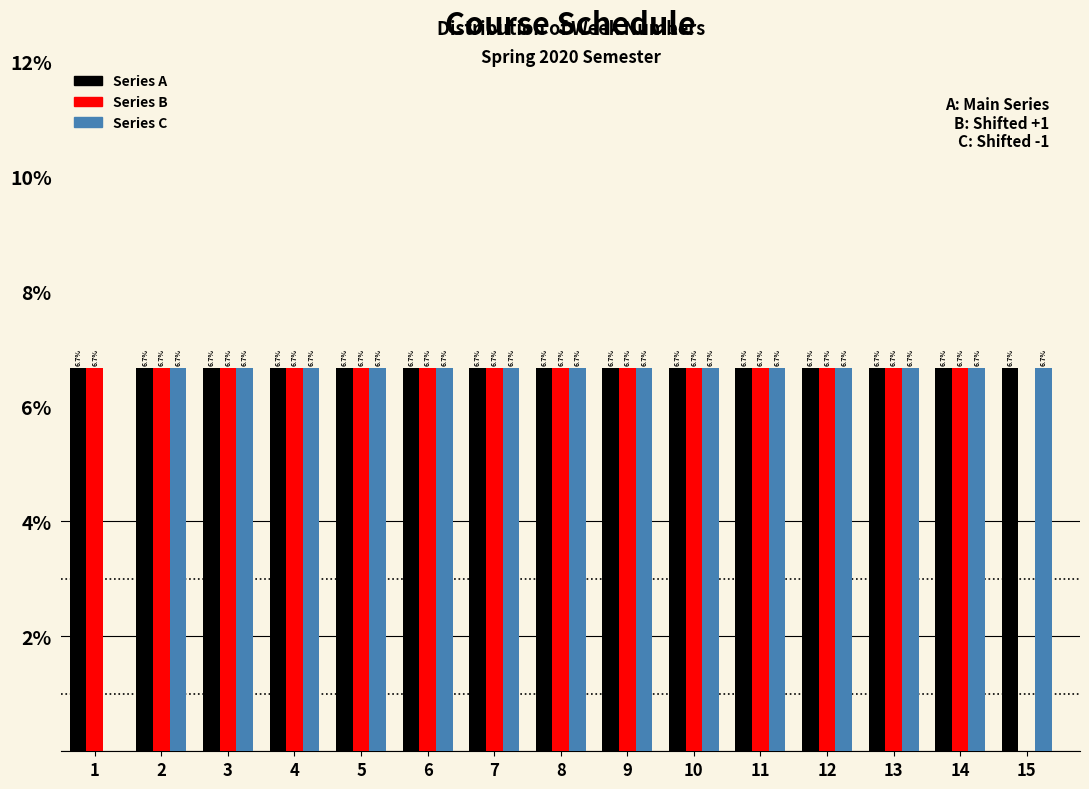

Reading right to left, extract all data points from this chart.

Series A: 15=6.7	14=6.7	13=6.7	12=6.7	11=6.7	10=6.7	9=6.7	8=6.7	7=6.7	6=6.7	5=6.7	4=6.7	3=6.7	2=6.7	1=6.7
Series B: 15=0.0	14=6.7	13=6.7	12=6.7	11=6.7	10=6.7	9=6.7	8=6.7	7=6.7	6=6.7	5=6.7	4=6.7	3=6.7	2=6.7	1=6.7
Series C: 15=6.7	14=6.7	13=6.7	12=6.7	11=6.7	10=6.7	9=6.7	8=6.7	7=6.7	6=6.7	5=6.7	4=6.7	3=6.7	2=6.7	1=0.0